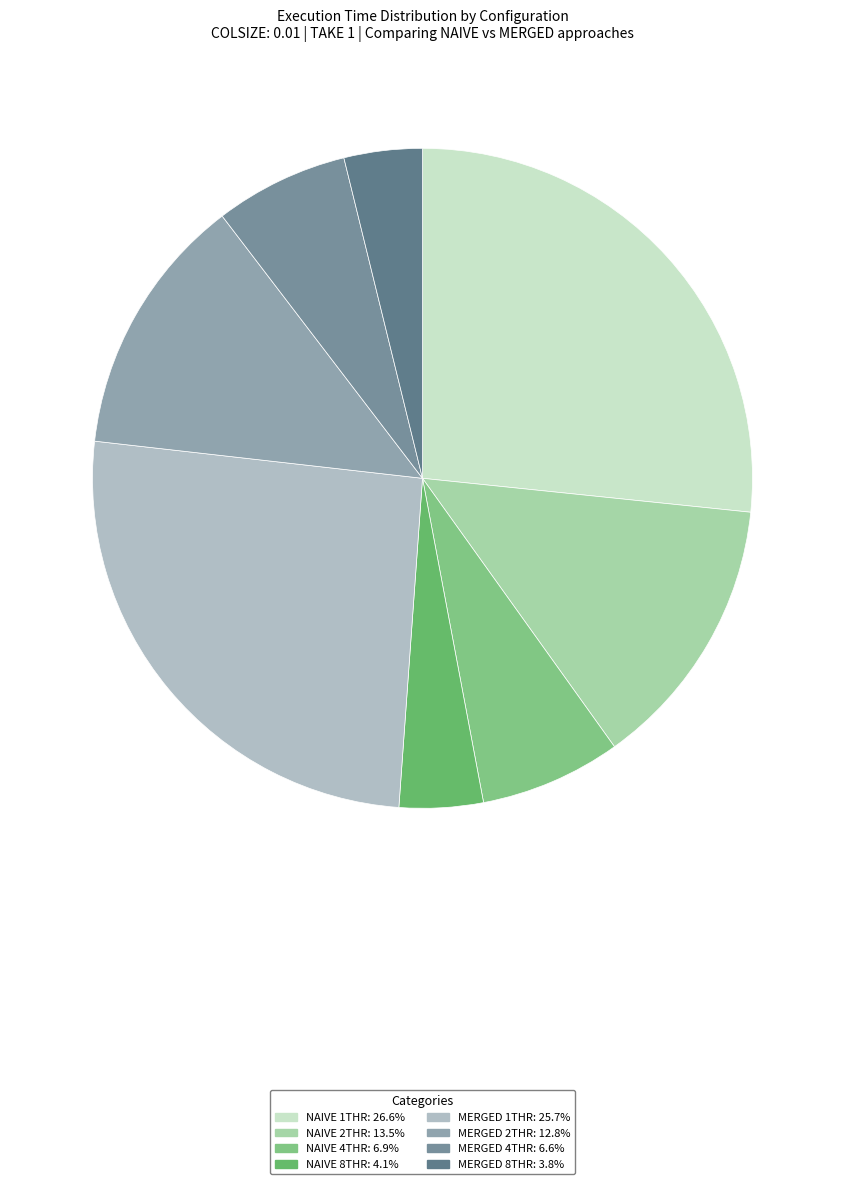

Which has a higher value, NAIVE 8THR or MERGED 4THR?

MERGED 4THR